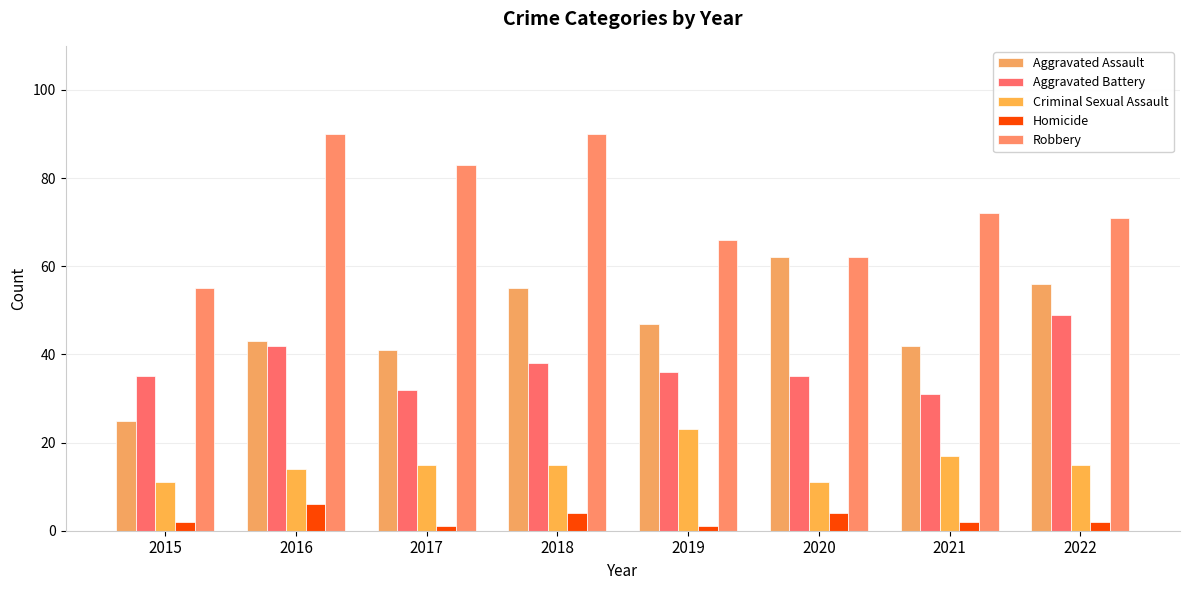

How many values in the Robbery series are below 72?

4